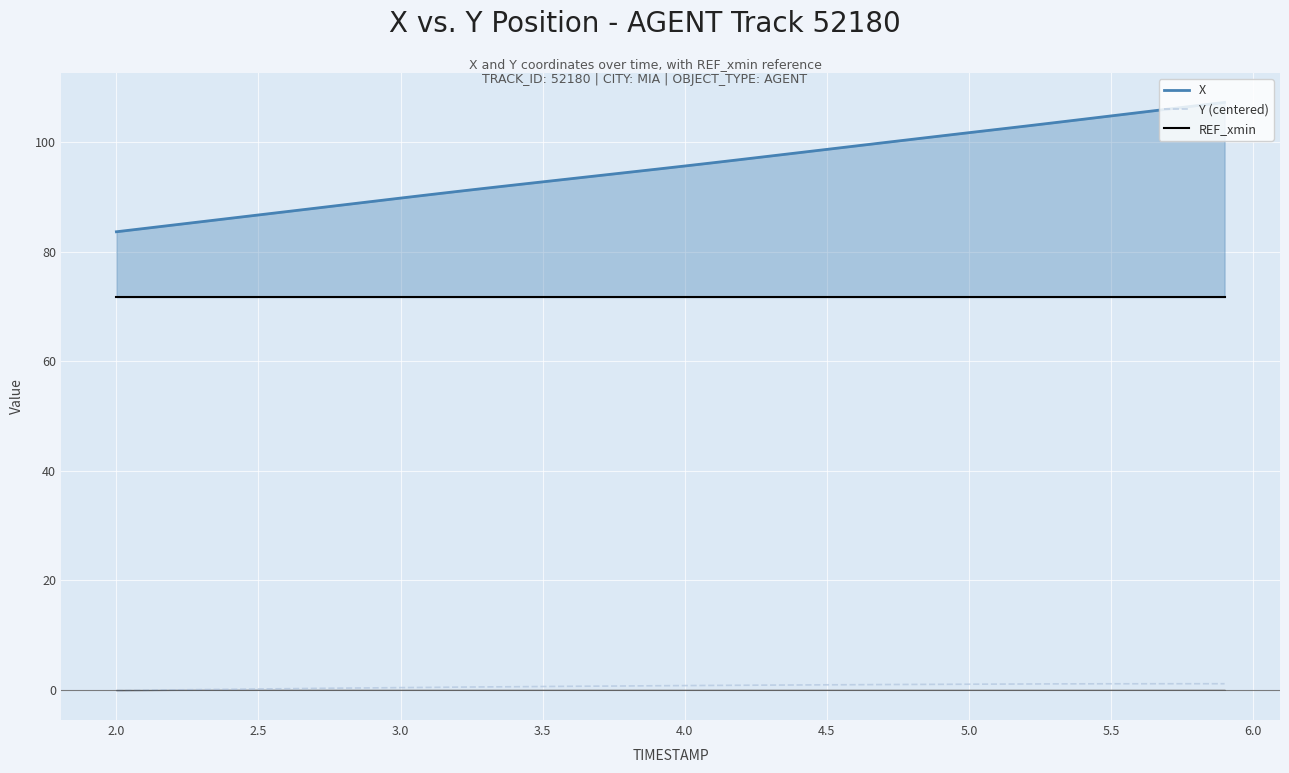

At how many categories does at least one series exceed 73?

40